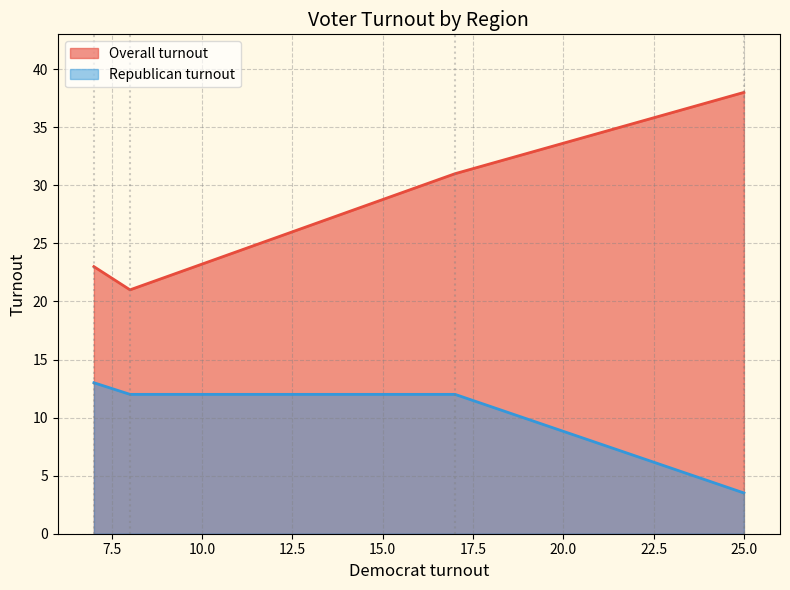

List the series in order of their peak value, highest first.

Overall turnout, Republican turnout